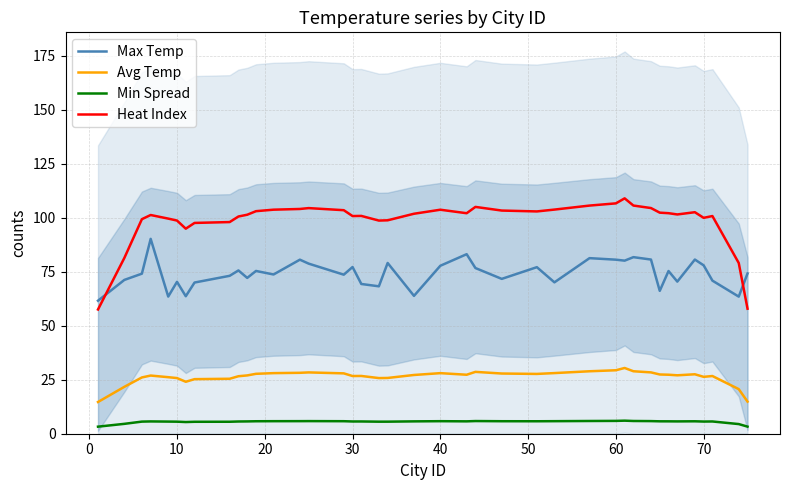

What is the lowest value of the Avg Temp series?

14.7